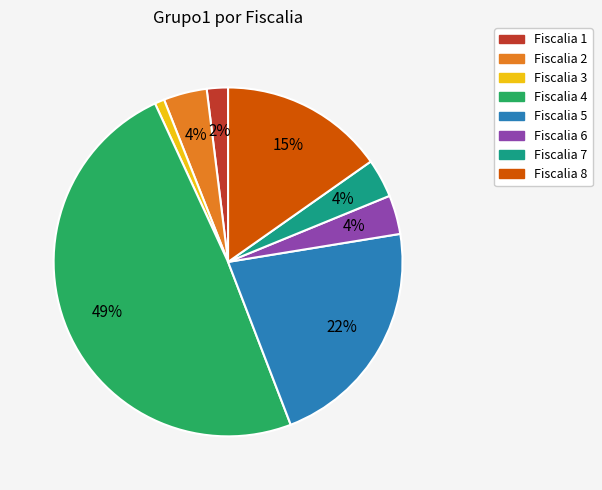

What percentage is the Fiscalia 7 slice, to the nearest percent?

4%